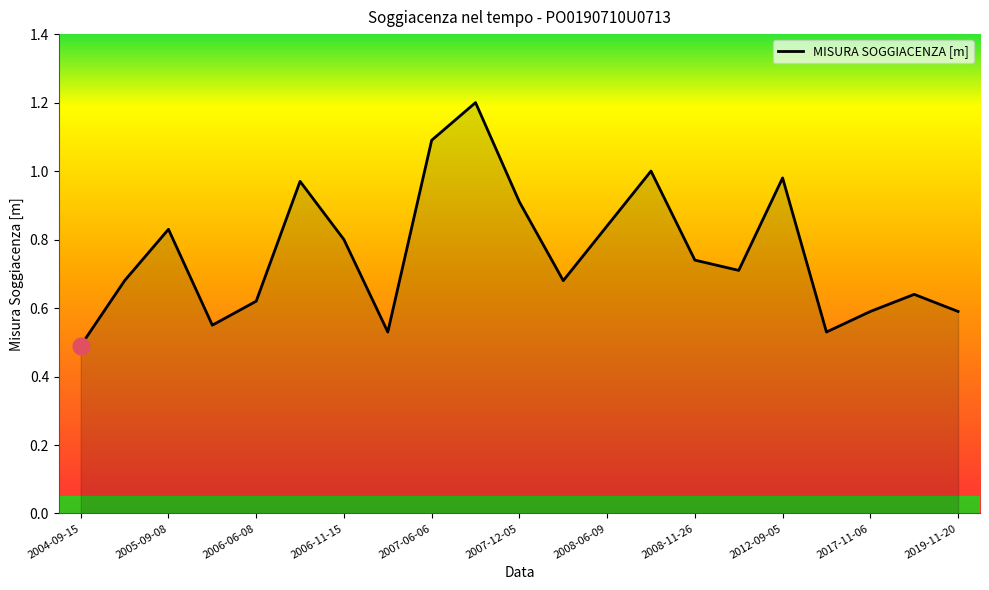

What is the maximum value shown in the chart?

1.2